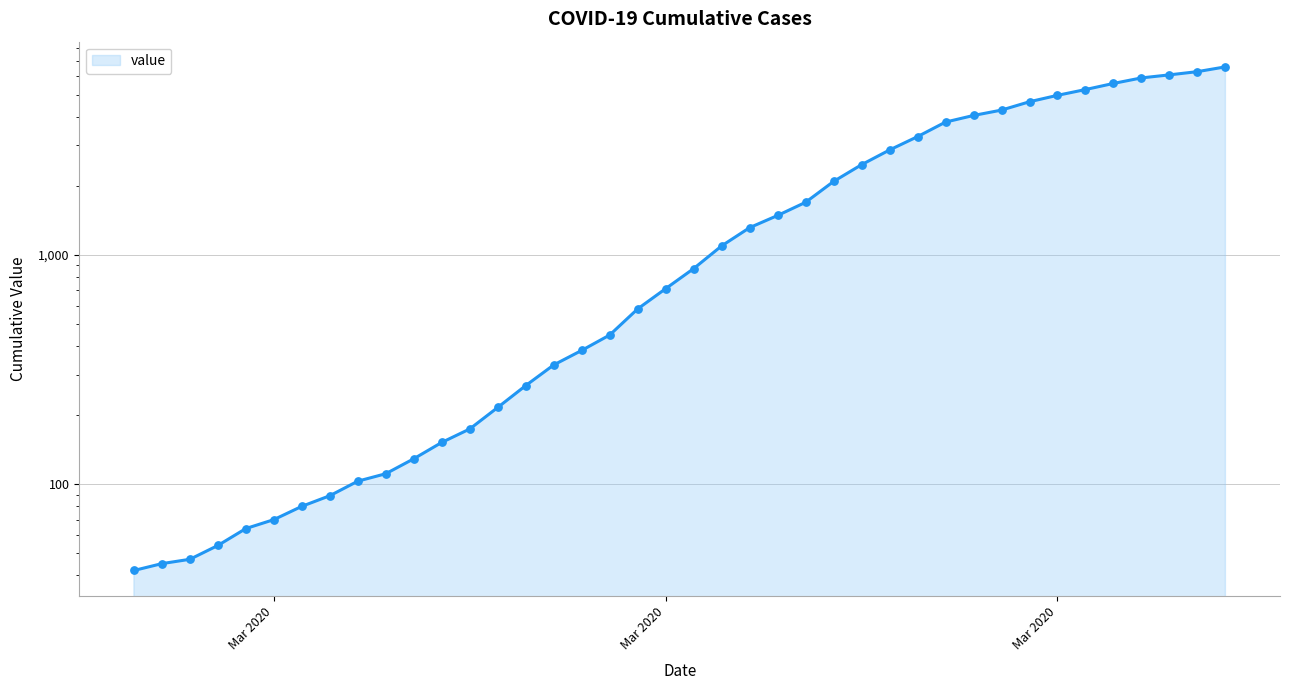

What is the change in value from 2020-03-20 to 2020-04-03?

+4598